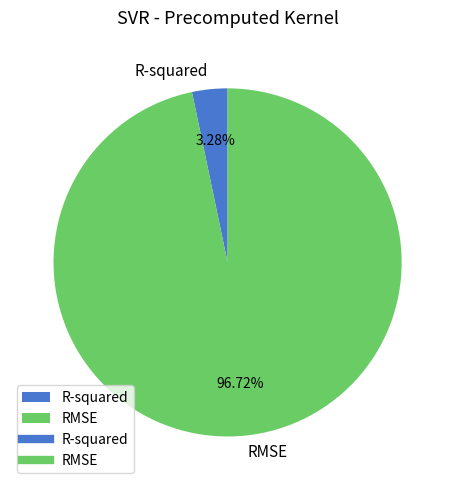

Is there any slice that represents more than half of the pie?

Yes